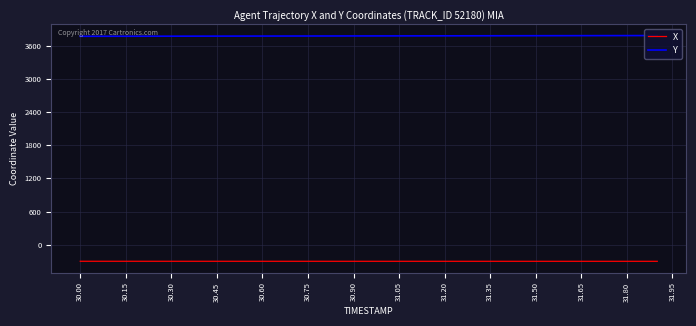

True or false: Y and X cross at least once.

False